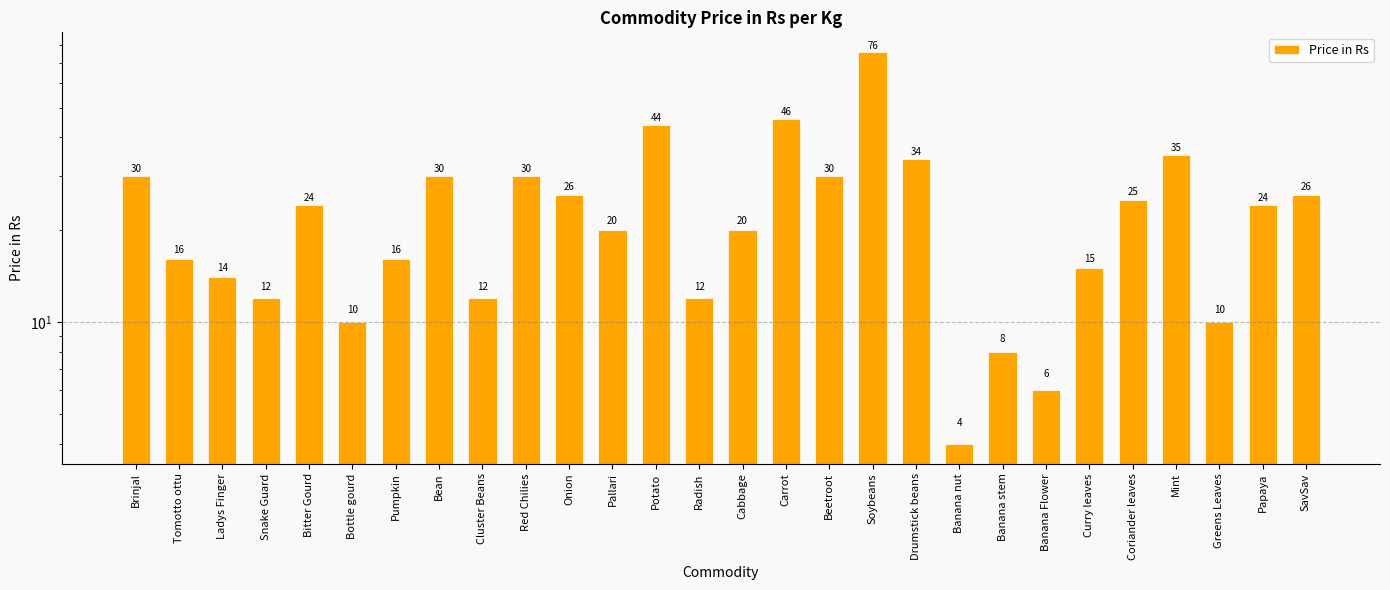

Where does the data first go above 24?

Brinjal